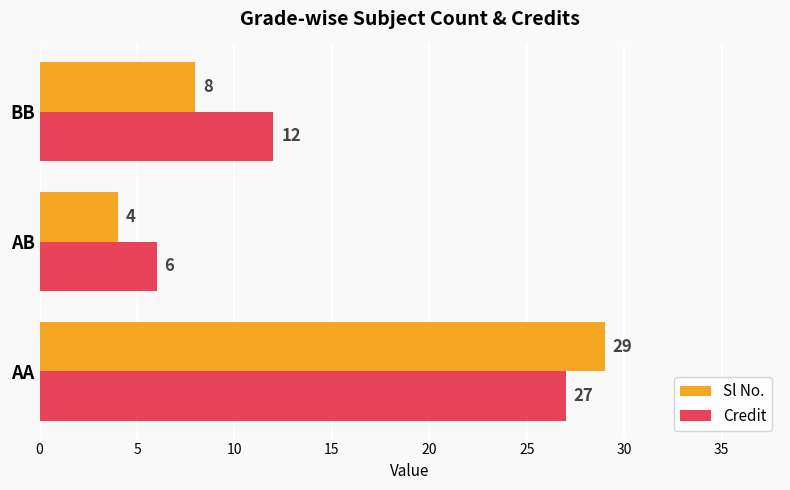

The Sl No. series shows 47 at AA. True or false?

False